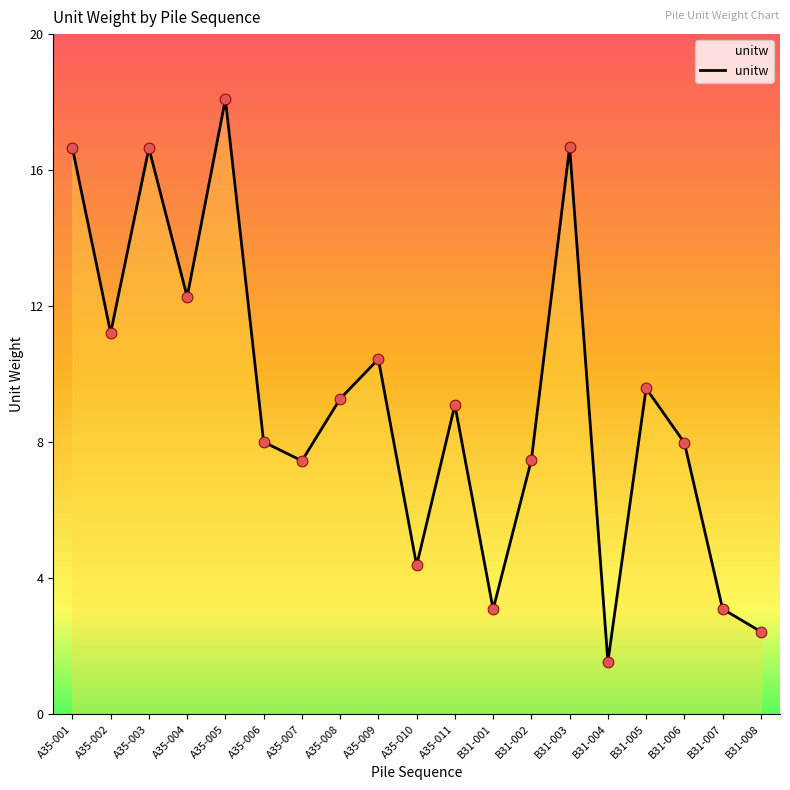

What is the change in value from A35-003 to B31-005?

-7.1